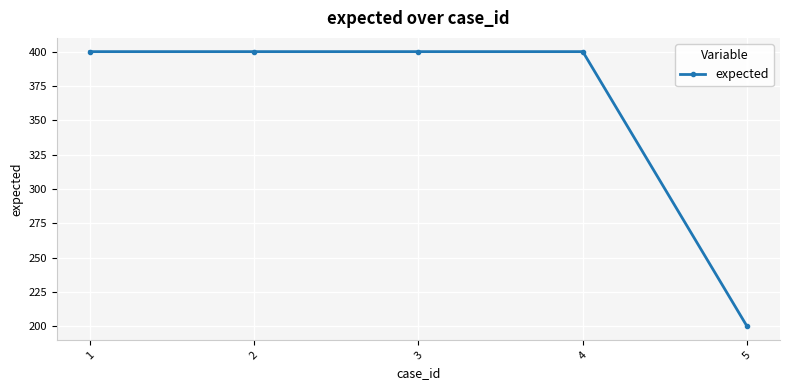

What is the difference between the maximum and minimum values?

200